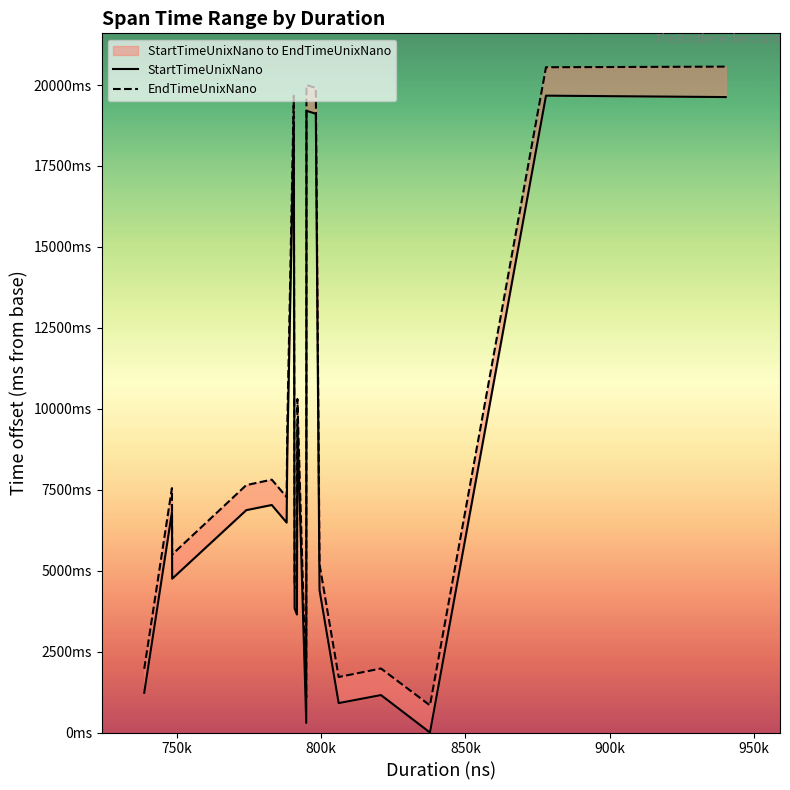

What is the difference between the maximum and minimum values in the EndTimeUnixNano series?

19730.4